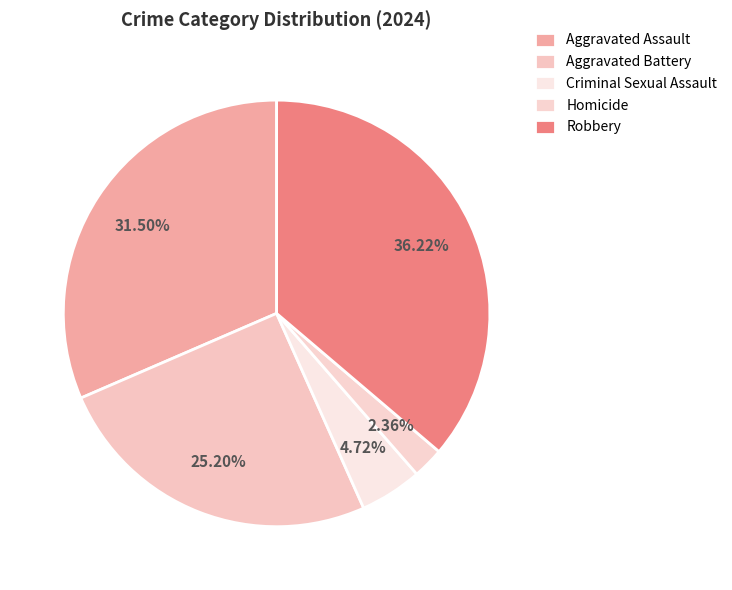

What is the smallest slice in the pie chart?

Homicide